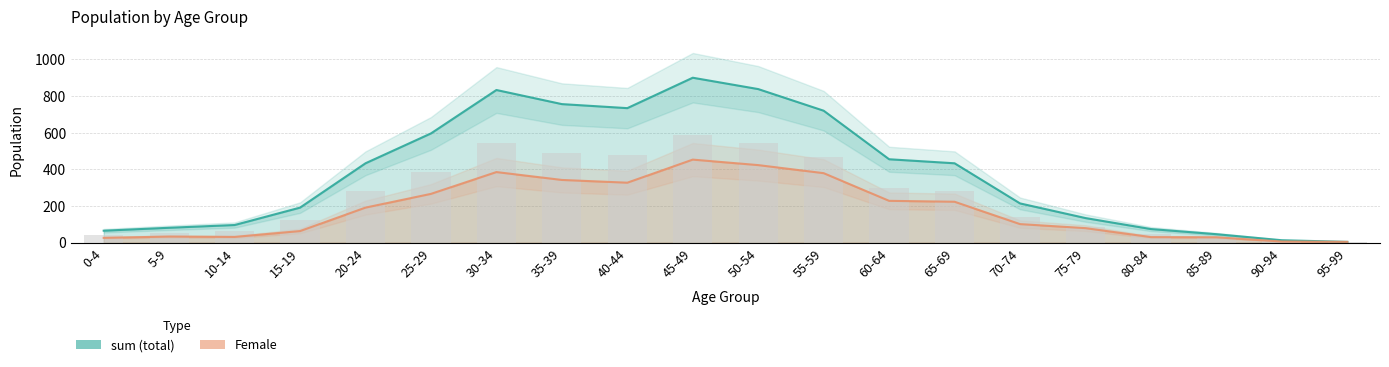

Reading right to left, extract all data points from this chart.

sum (total): 95-99=4	90-94=13	85-89=46	80-84=74	75-79=134	70-74=214	65-69=433	60-64=455	55-59=720	50-54=838	45-49=900	40-44=734	35-39=756	30-34=833	25-29=596	20-24=433	15-19=191	10-14=96	5-9=81	0-4=65
Female: 95-99=4	90-94=6	85-89=29	80-84=30	75-79=79	70-74=101	65-69=223	60-64=228	55-59=379	50-54=423	45-49=453	40-44=327	35-39=342	30-34=385	25-29=266	20-24=191	15-19=63	10-14=31	5-9=33	0-4=26